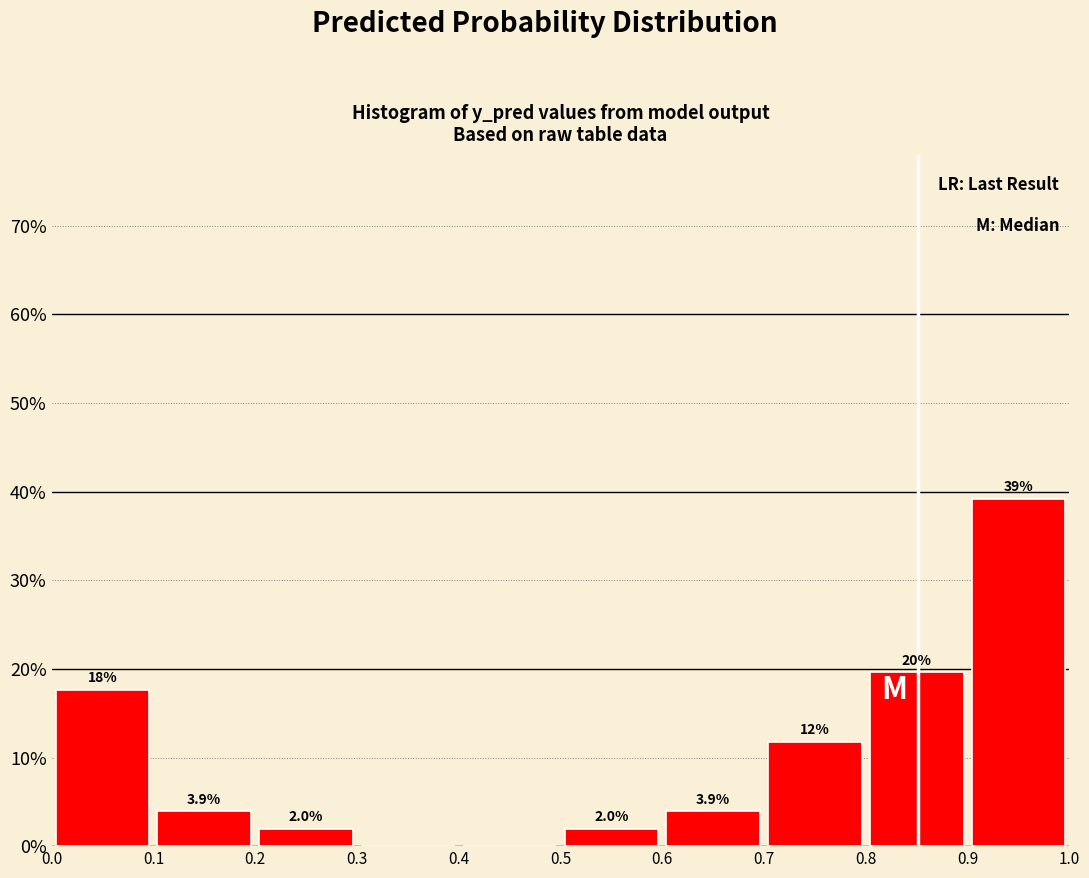

Over which range of the x-axis is the bar tallest?

0.9 to 1.0